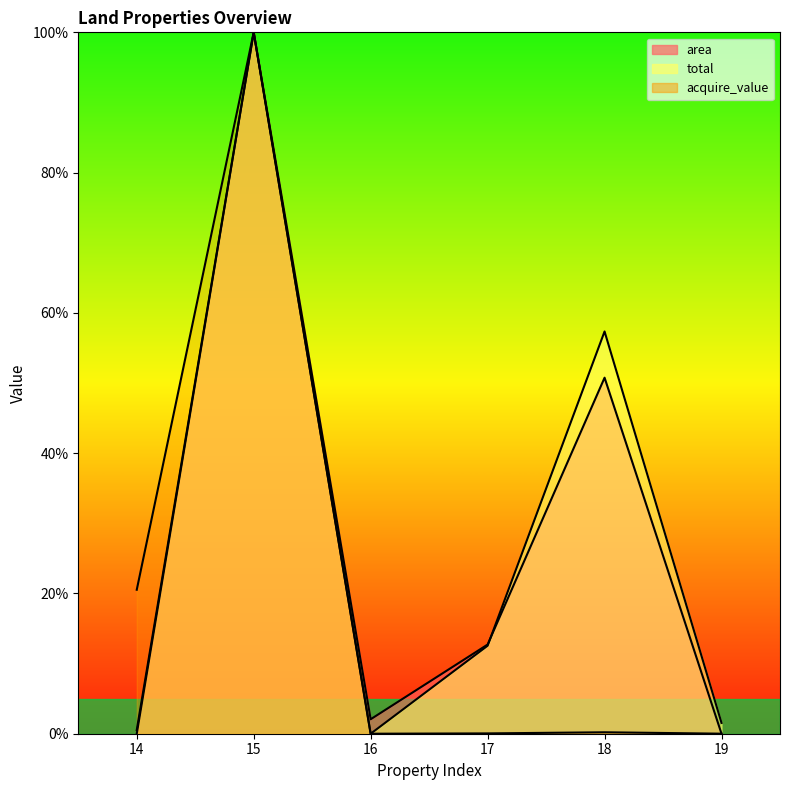

Which series changed the most between 14 and 15?

area